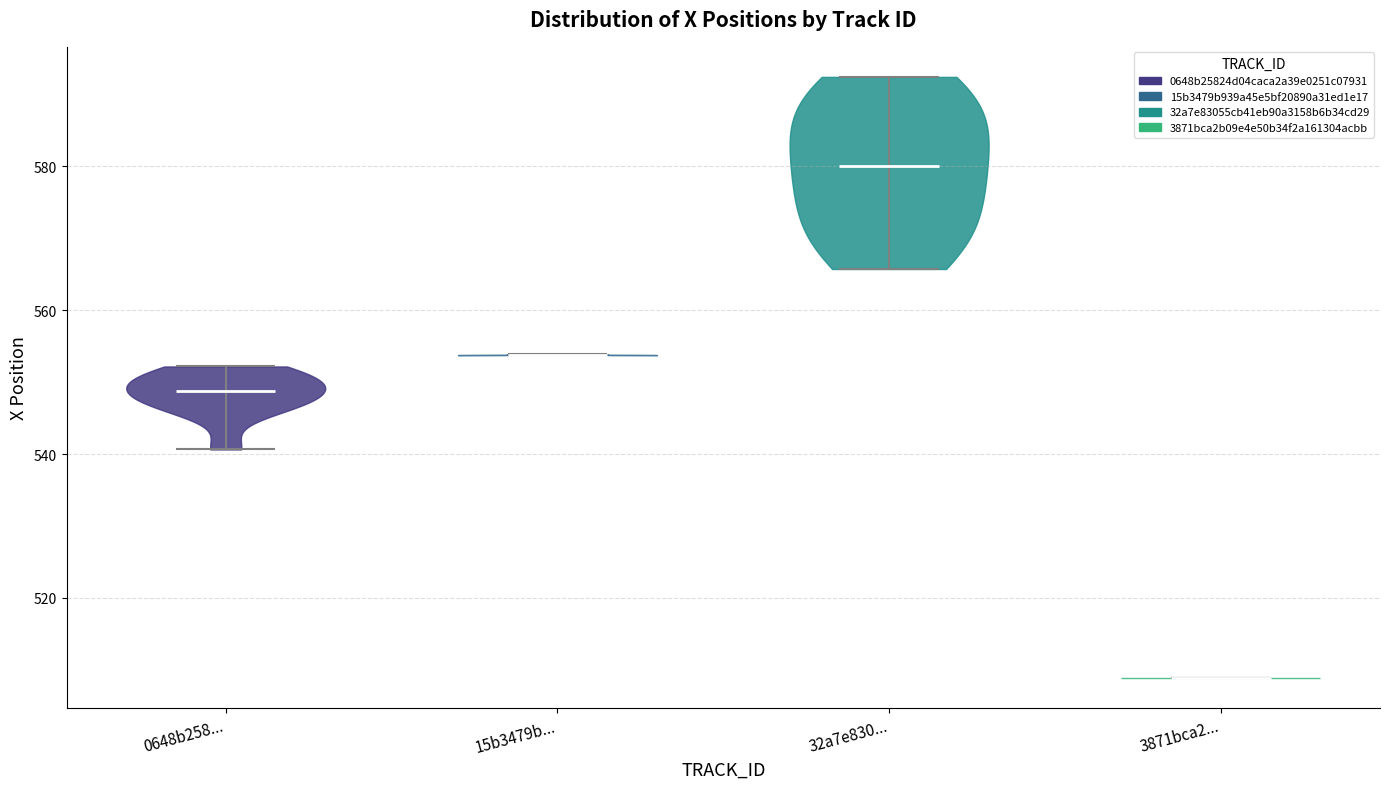

Which violin has the highest median line?

32a7e830...